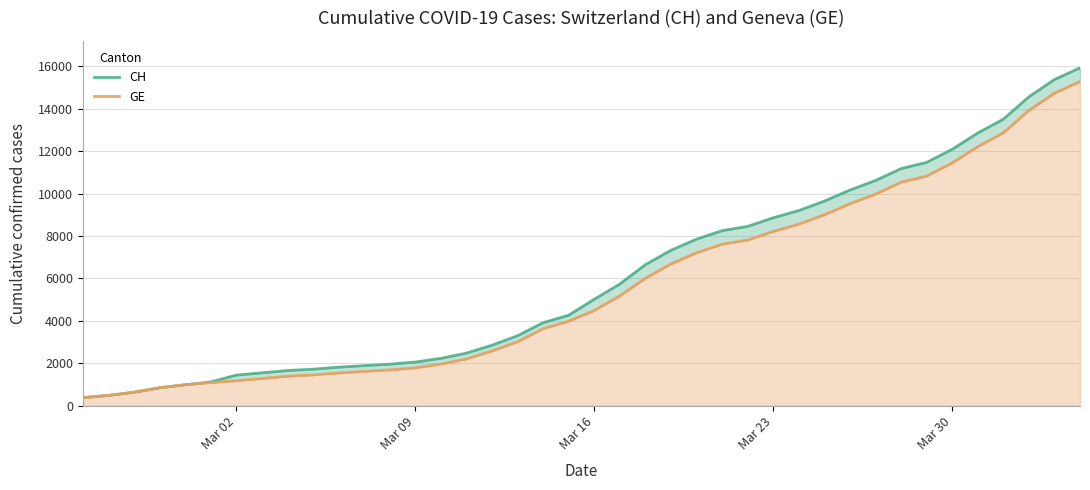

The value of CH at Mar 09 is 2051. True or false?

True